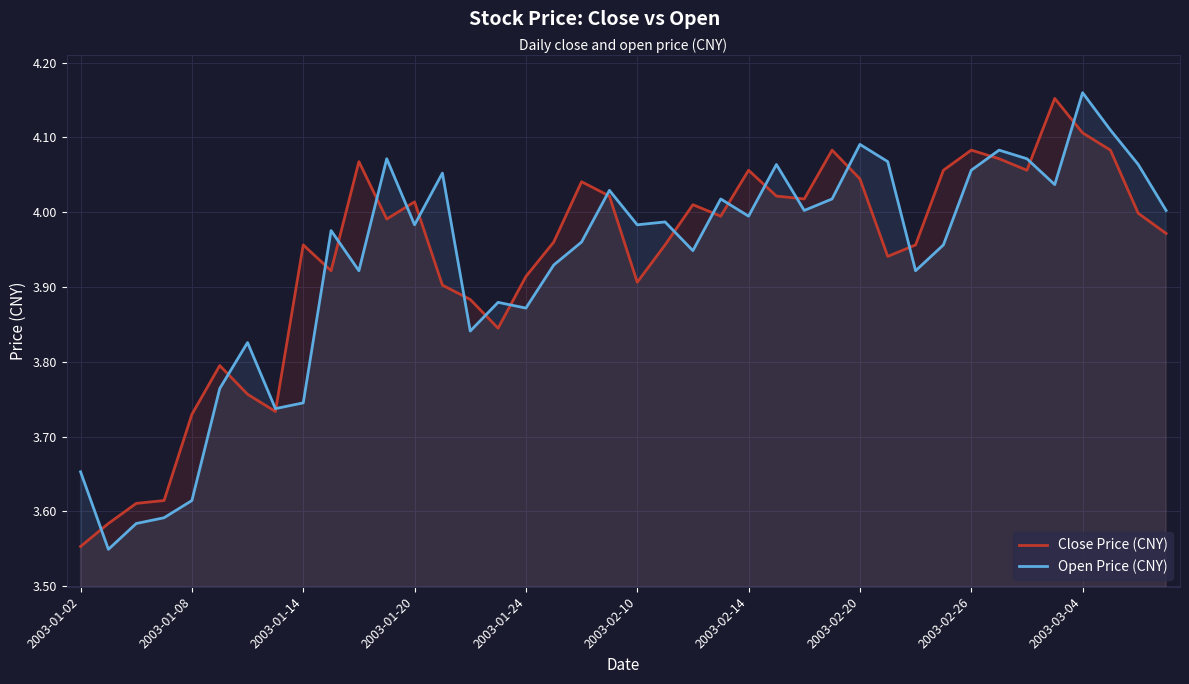

Reading right to left, list all the values displayed in this chart.

Close Price (CNY): 4.0	4.0	4.1	4.1	4.2	4.1	4.1	4.1	4.1	4.0	3.9	4.0	4.1	4.0	4.0	4.1	4.0	4.0	4.0	3.9	4.0	4.0	4.0	3.9	3.8	3.9	3.9	4.0	4.0	4.1	3.9	4.0	3.7	3.8	3.8	3.7	3.6	3.6	3.6	3.6
Open Price (CNY): 4.0	4.1	4.1	4.2	4.0	4.1	4.1	4.1	4.0	3.9	4.1	4.1	4.0	4.0	4.1	4.0	4.0	3.9	4.0	4.0	4.0	4.0	3.9	3.9	3.9	3.8	4.1	4.0	4.1	3.9	4.0	3.7	3.7	3.8	3.8	3.6	3.6	3.6	3.5	3.7